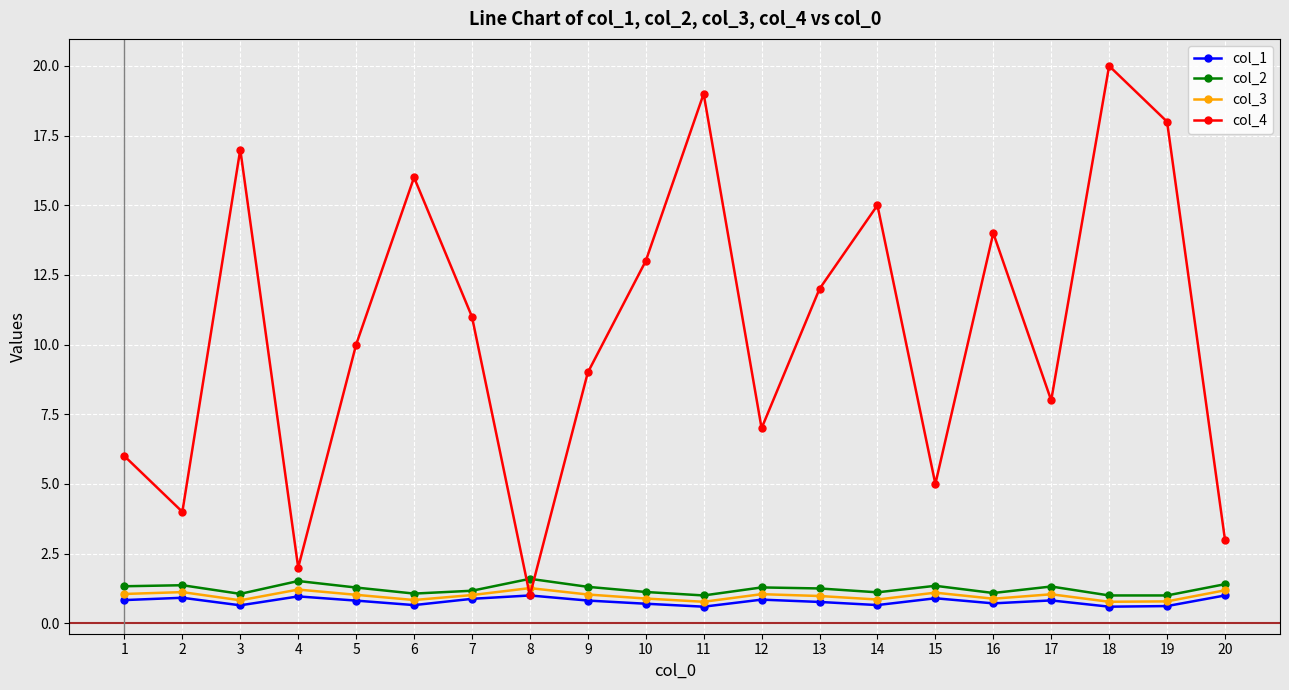

Does the chart display data point markers on the line(s)?

Yes